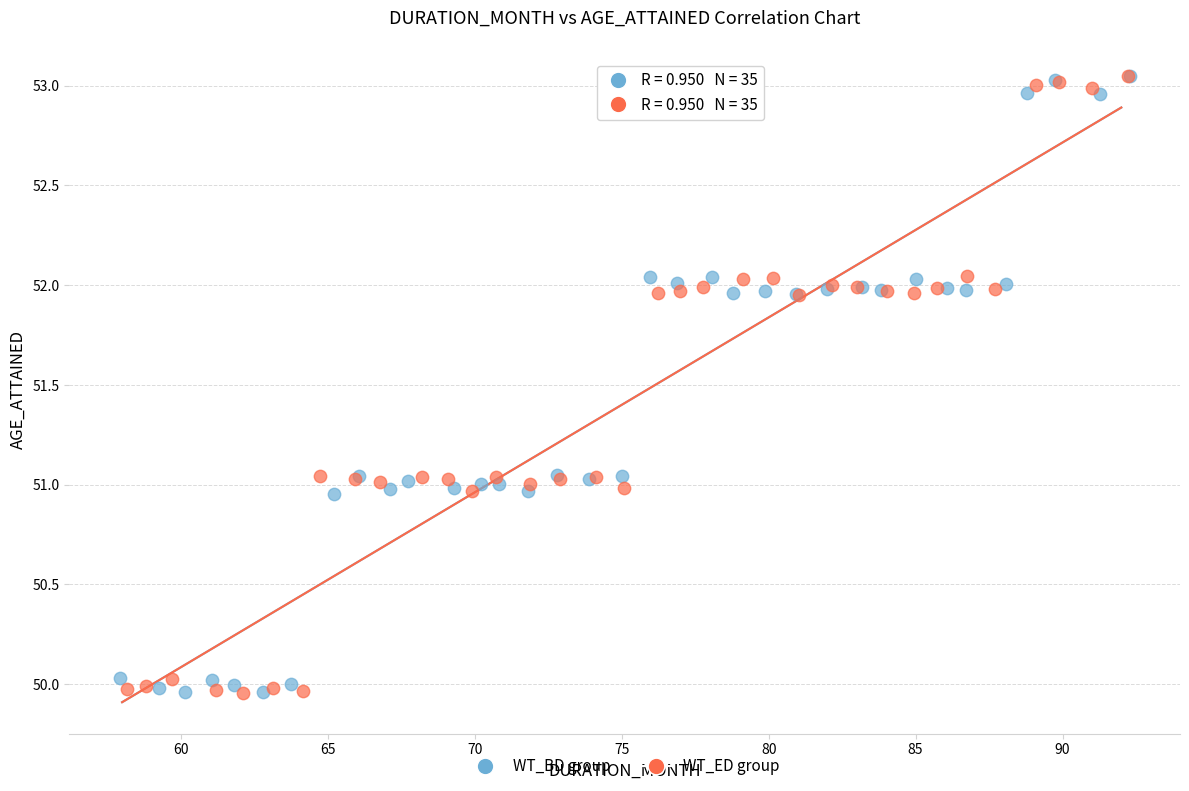

What are all the series names shown in the legend?

WT_BD group, WT_ED group